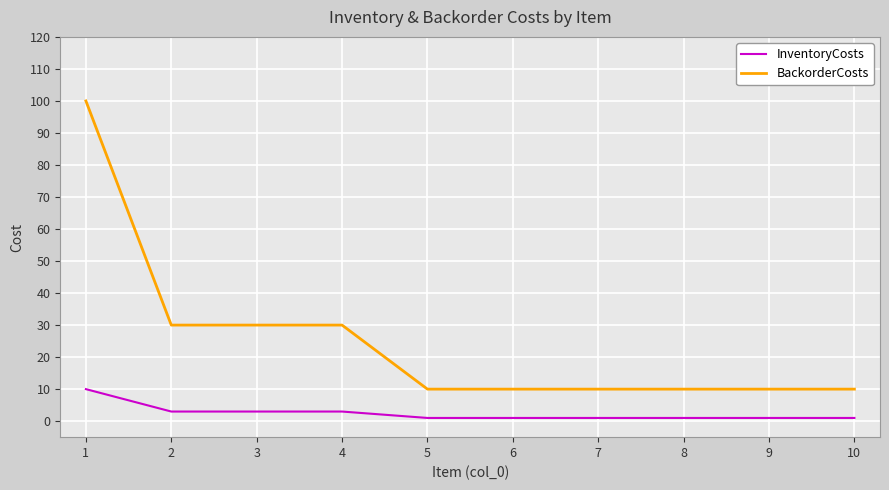

True or false: InventoryCosts and BackorderCosts cross at least once.

False